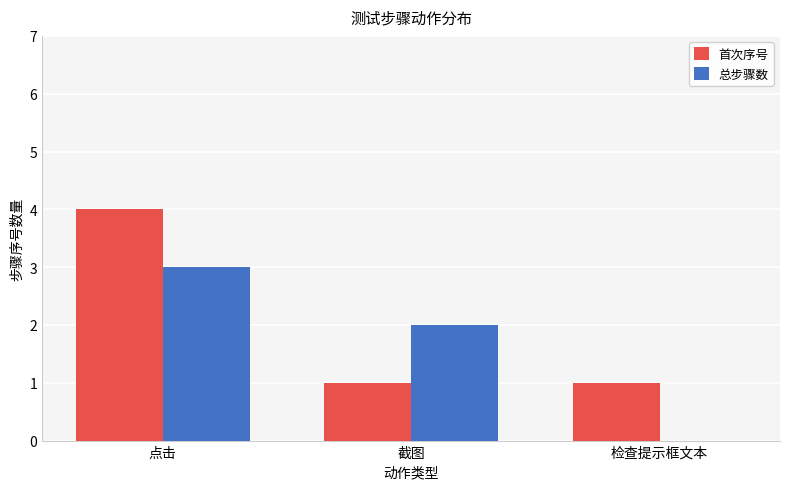

What is the greatest value displayed?

4